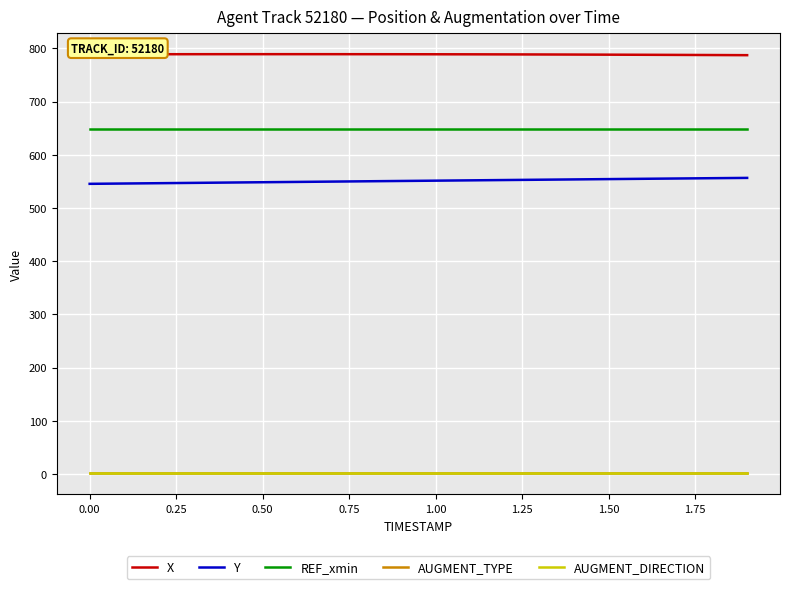

Does the chart have visible grid lines?

Yes